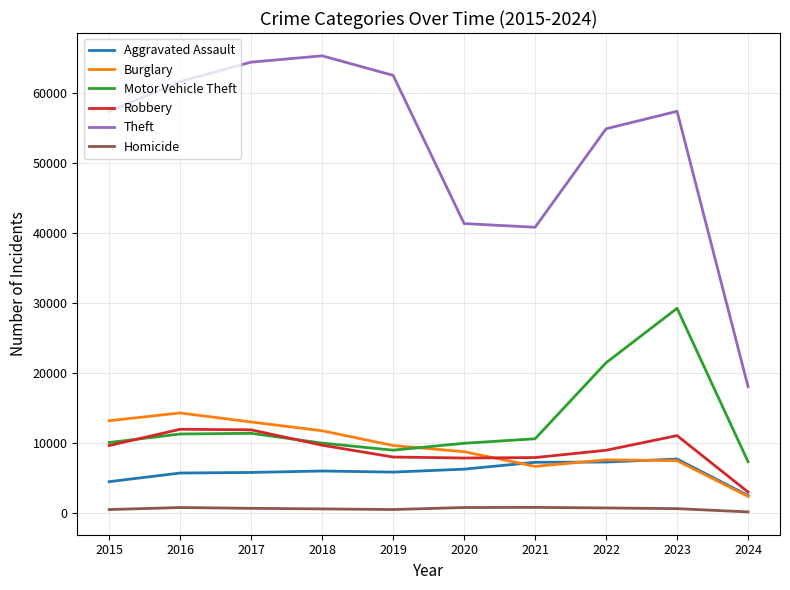

The Aggravated Assault series shows 6265 at 2020. True or false?

True